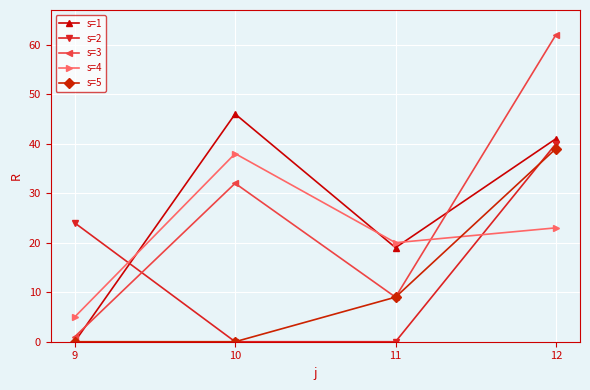

Is the value of s=3 at 10 greater than the value of s=2 at 11?

Yes